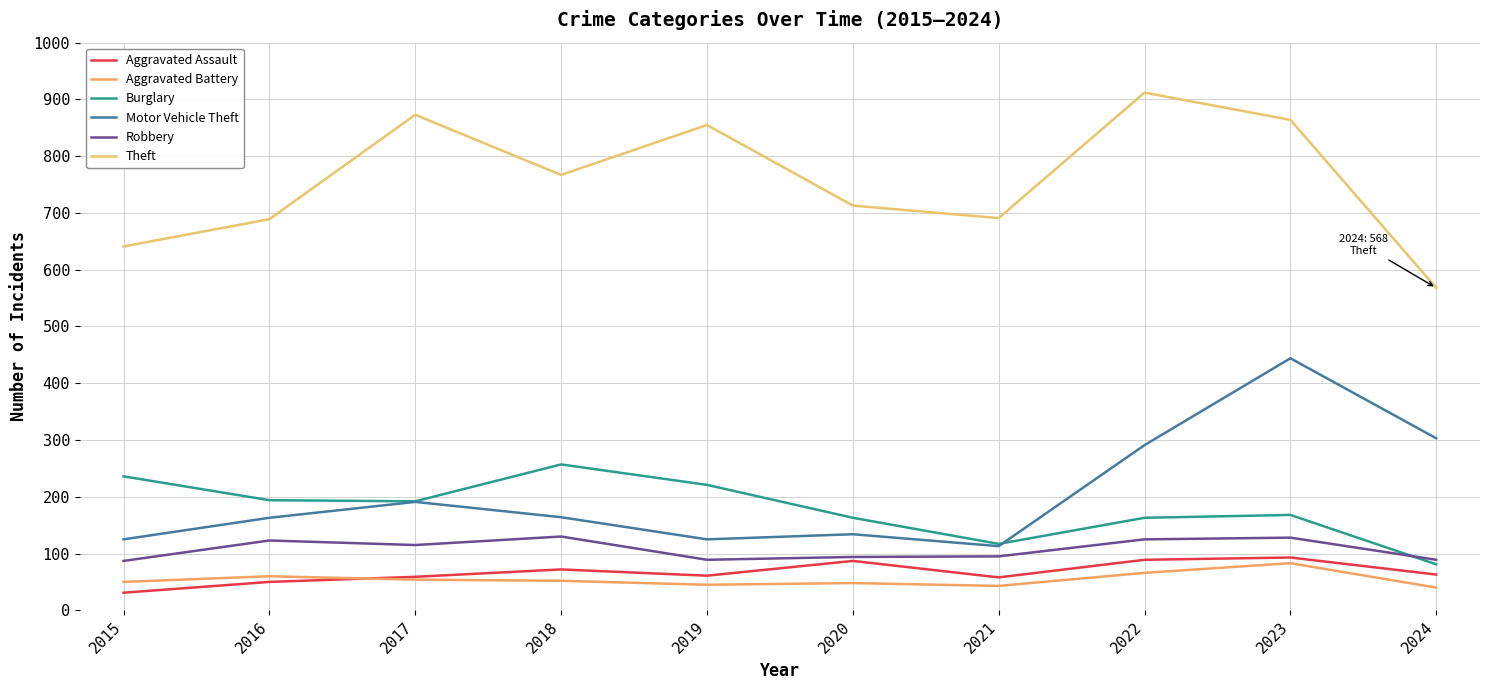

Which series has the largest total across all categories?

Theft